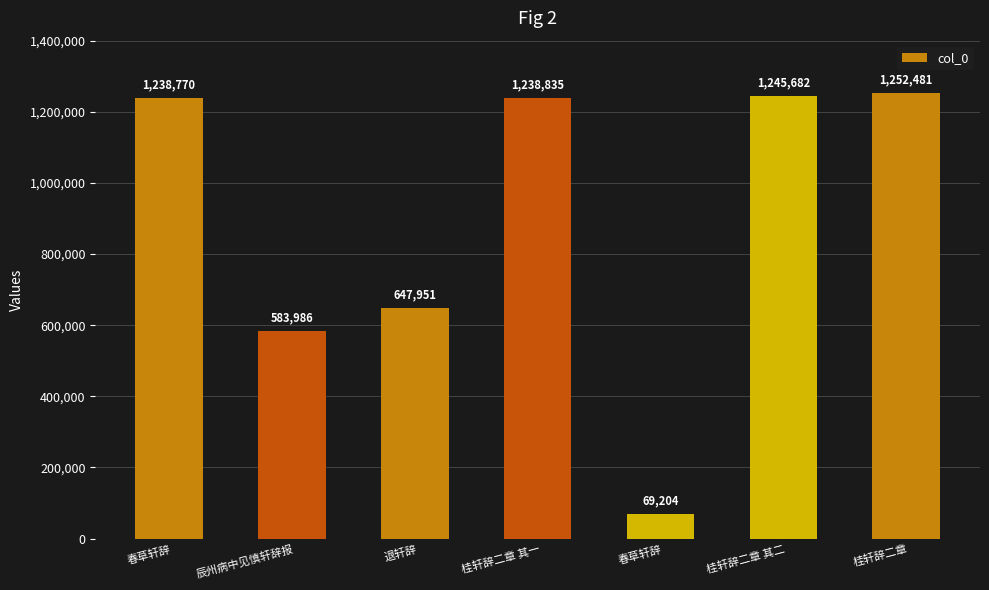

Reading left to right, what are all the values shown in this chart?

春草轩辞=1238770	辰州病中见慎轩辞报=583986	退轩辞=647951	桂轩辞二章 其一=1238835	春草轩辞=69204	桂轩辞二章 其二=1245682	桂轩辞二章=1252481